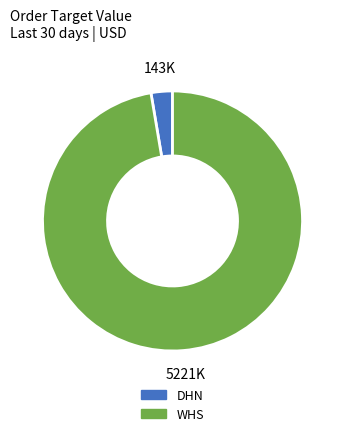

How many segments does this pie chart have?

2